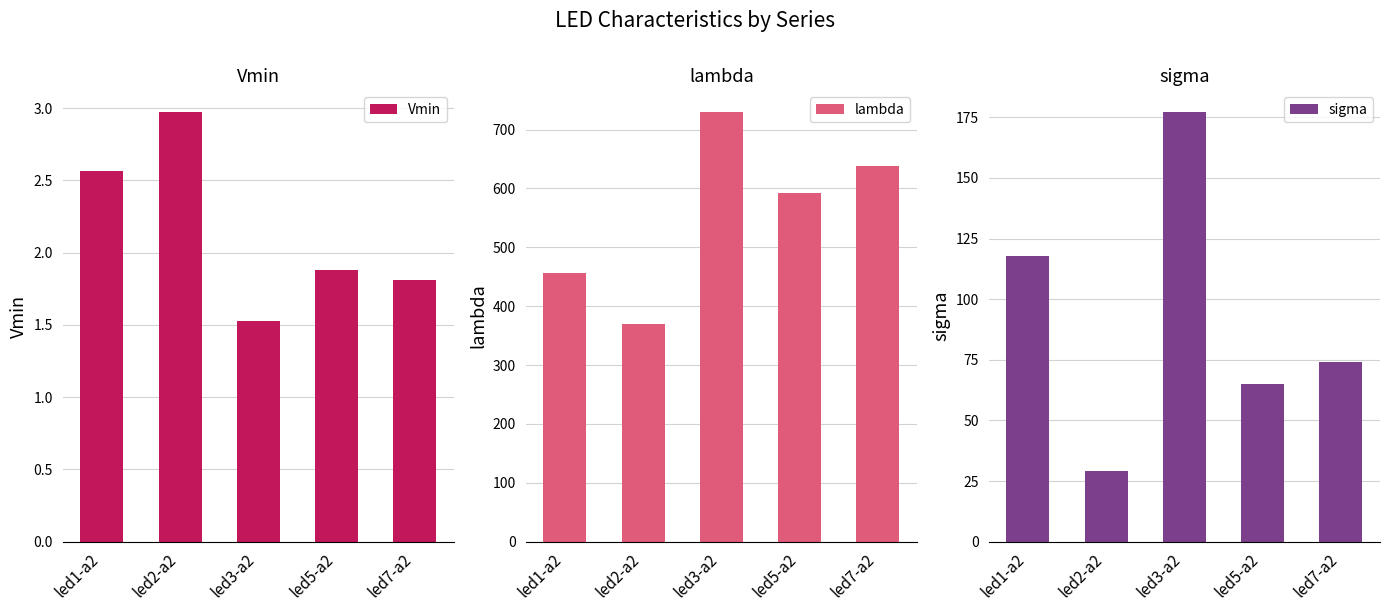

What are all the series names shown in the legend?

Vmin, lambda, sigma